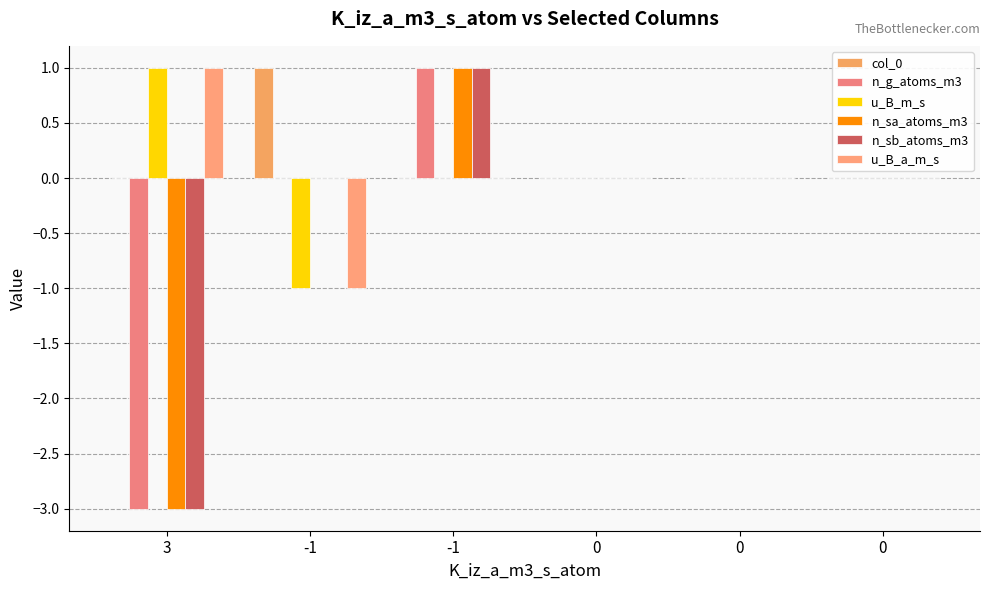

Rank the categories by col_0 value from lowest to highest.

3, -1, 0, 0, 0, -1